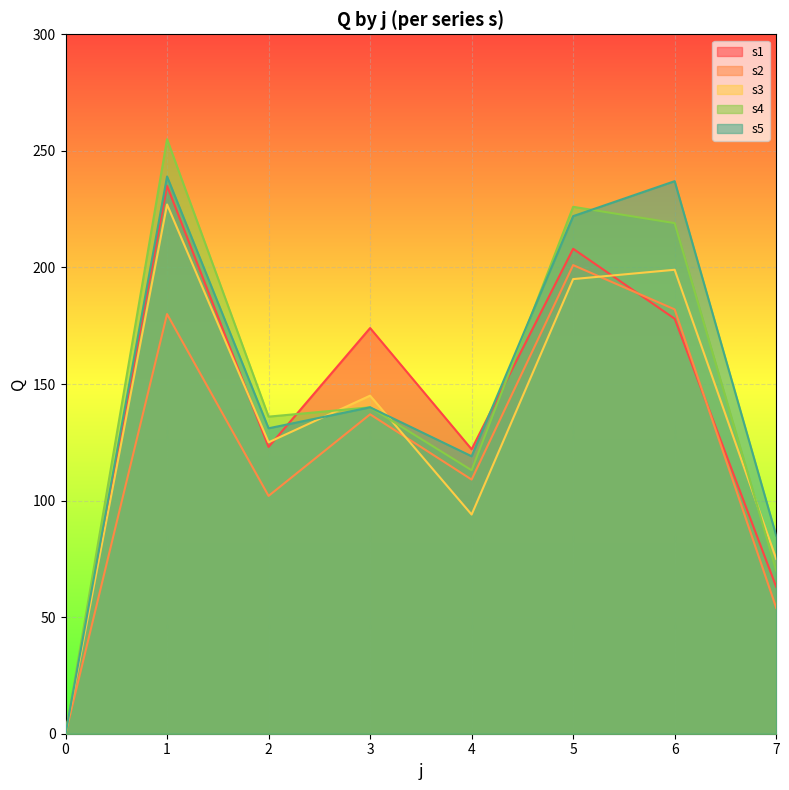

Where is the first local minimum for s5?

2